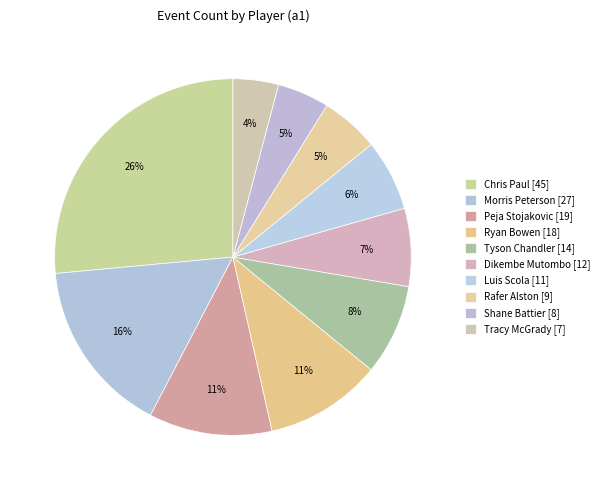

How many segments does this pie chart have?

10